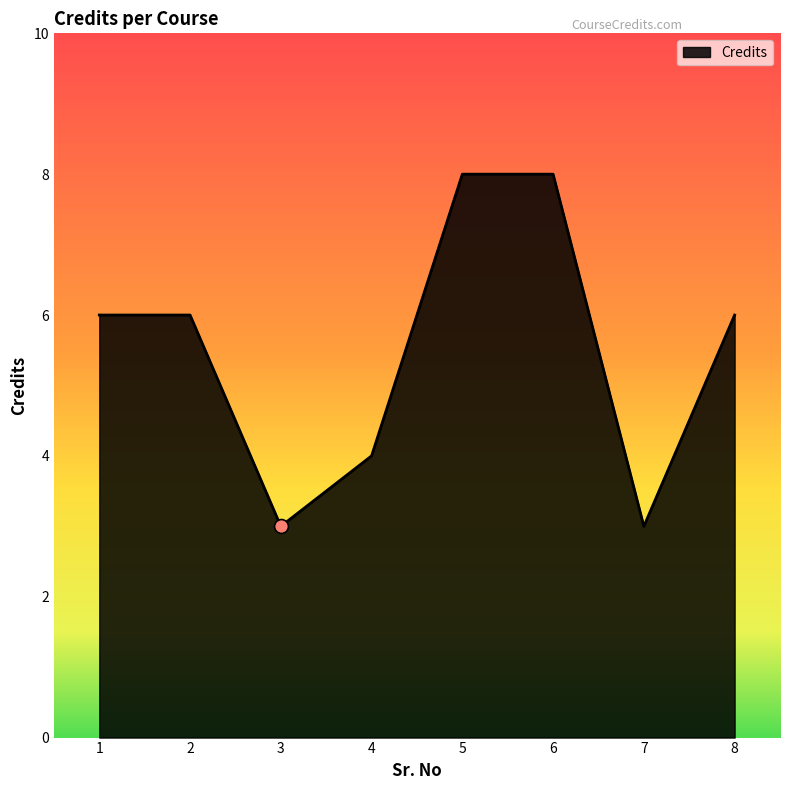

Read the value at 7.

3